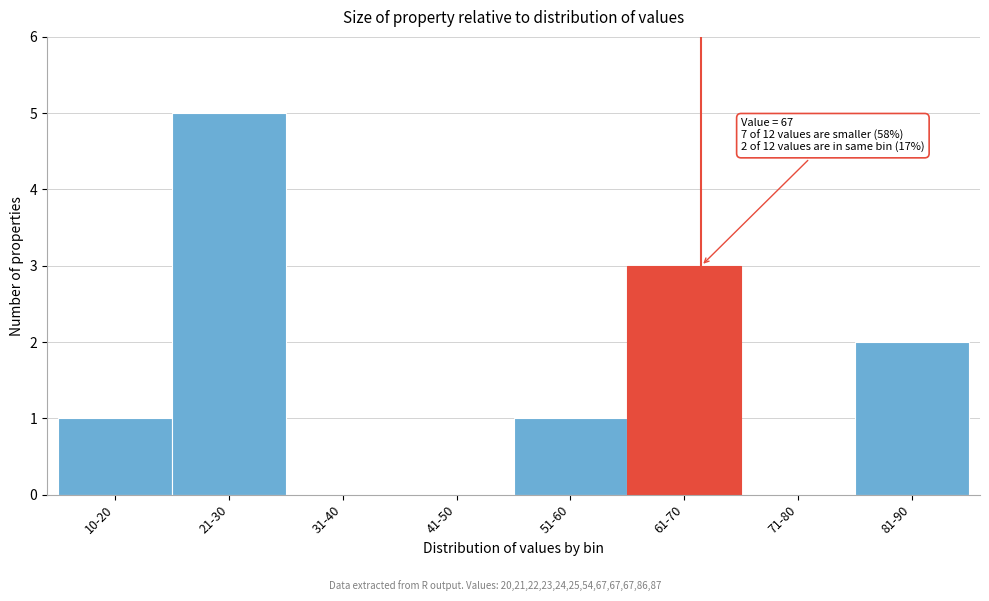

Reading left to right, transcribe all the data shown in this chart.

10-20=1	21-30=5	31-40=0	41-50=0	51-60=1	61-70=3	71-80=0	81-90=2